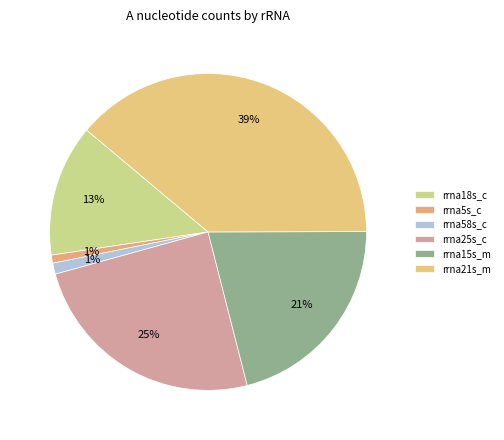

Does any single category account for the majority?

No